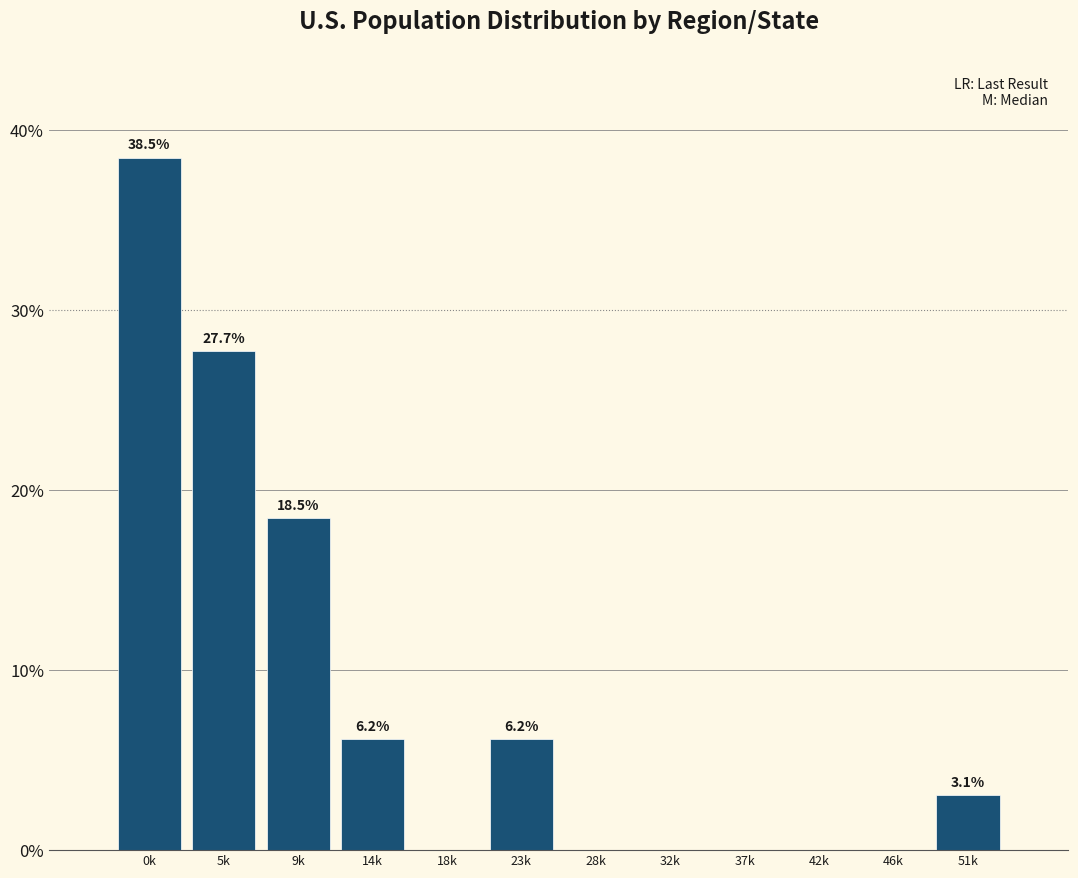

Reading right to left, transcribe all the data shown in this chart.

51k=3.1	46k=0.0	42k=0.0	37k=0.0	32k=0.0	28k=0.0	23k=6.2	18k=0.0	14k=6.2	9k=18.5	5k=27.7	0k=38.5